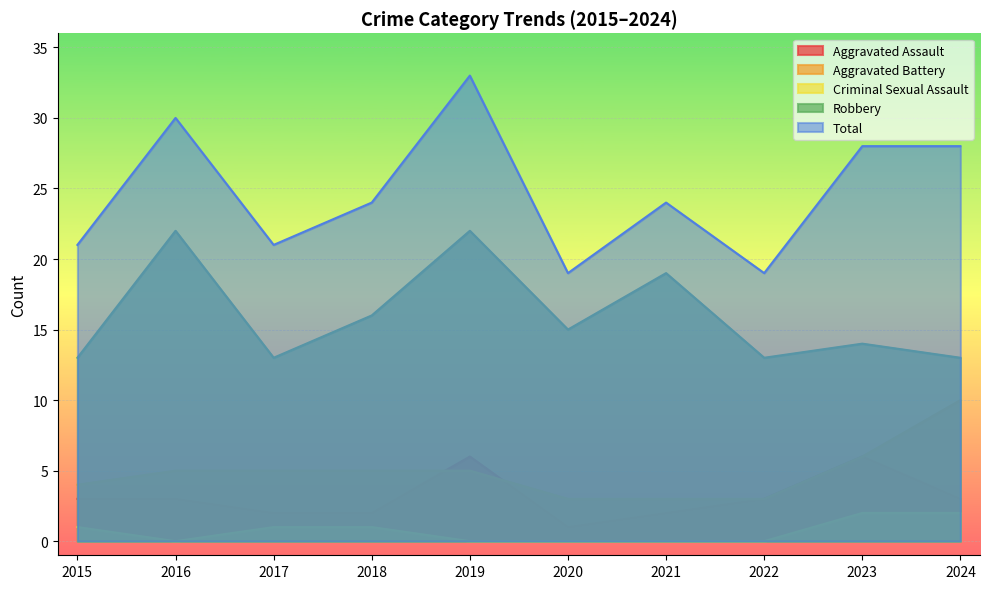

Reading left to right, transcribe all the data shown in this chart.

Aggravated Assault: 3	3	2	2	6	1	2	3	6	3
Aggravated Battery: 4	5	5	5	5	3	3	3	6	10
Criminal Sexual Assault: 1	0	1	1	0	0	0	0	2	2
Robbery: 13	22	13	16	22	15	19	13	14	13
Total: 21	30	21	24	33	19	24	19	28	28